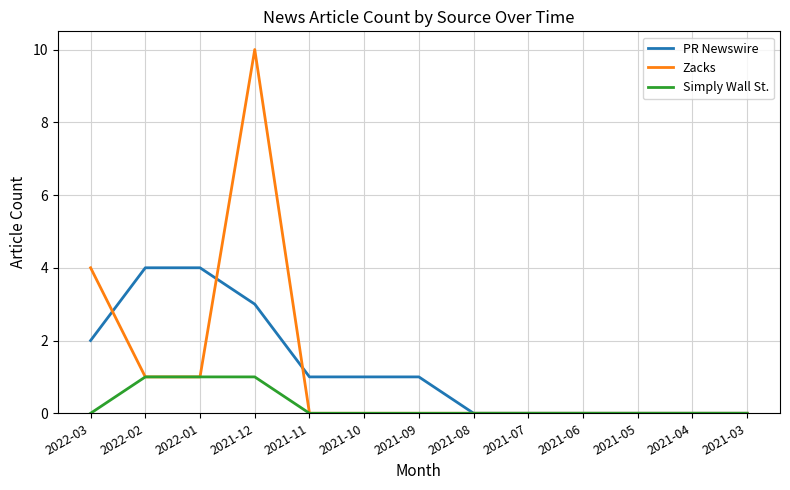

At which category does the chart reach its peak across all series?

2021-12